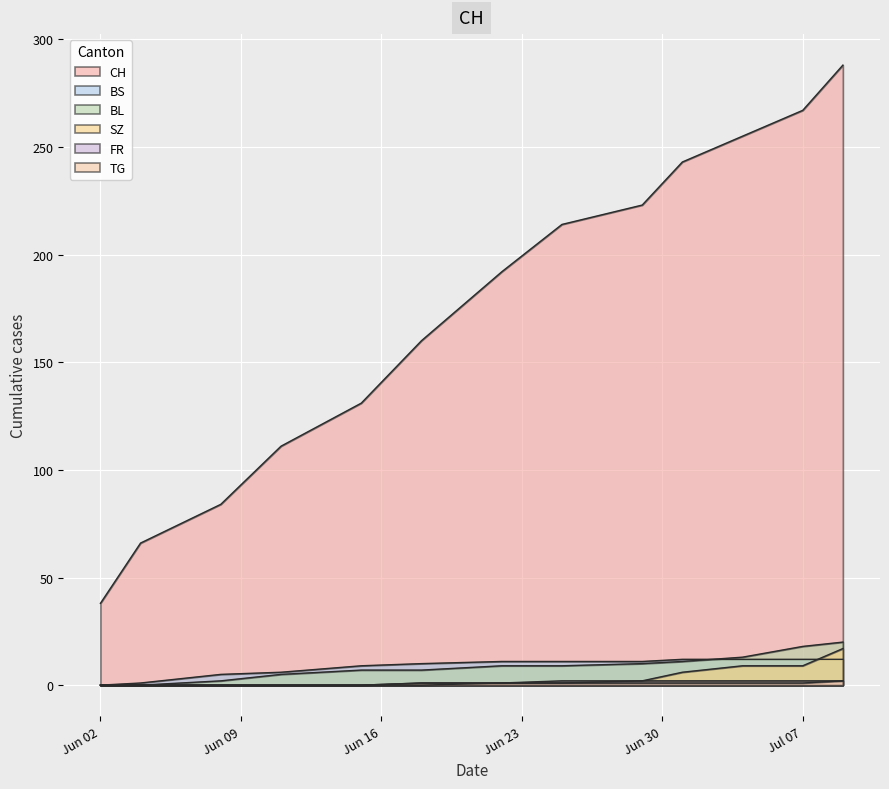

How many lines are shown in the chart?

6